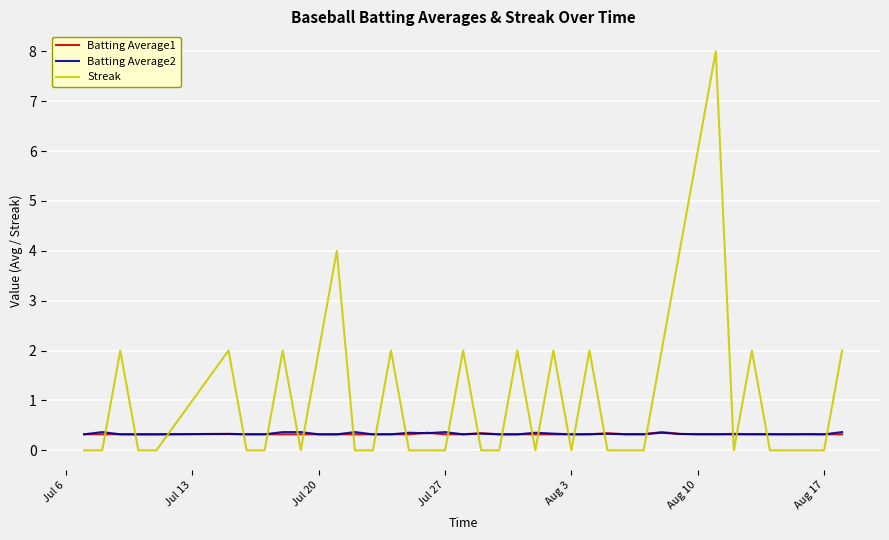

What is the lowest value of the Batting Average1 series?

0.3